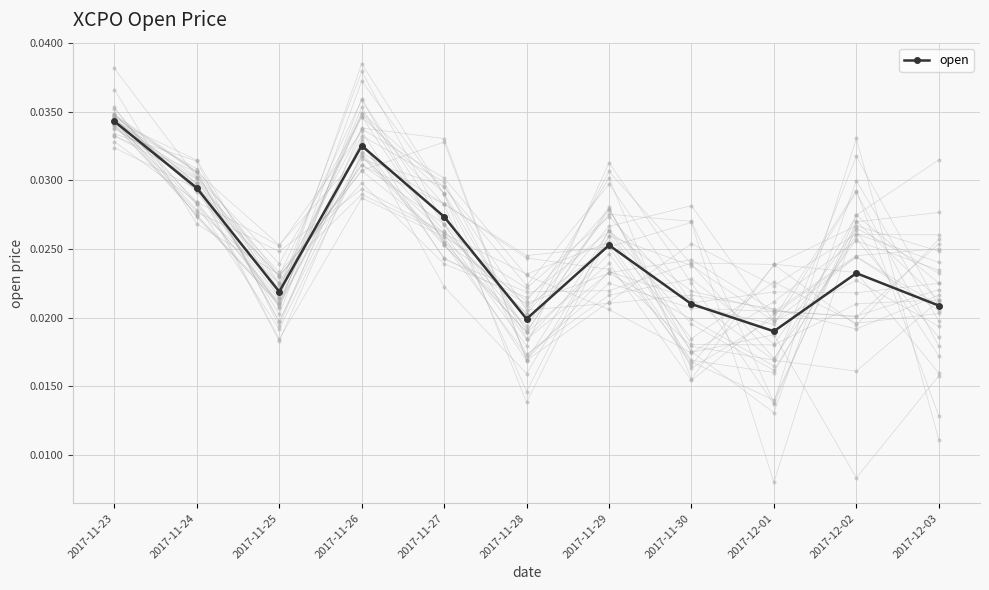

How many points are lower than both their immediate neighbors (excluding endpoints)?

3